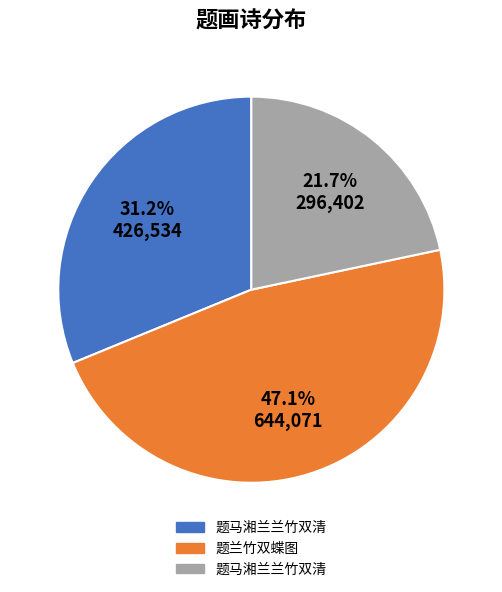

Is there any slice that represents more than half of the pie?

No